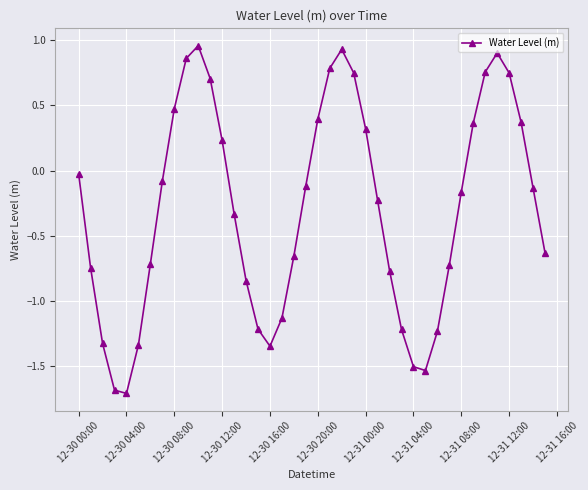

How many data points are above 0?

15